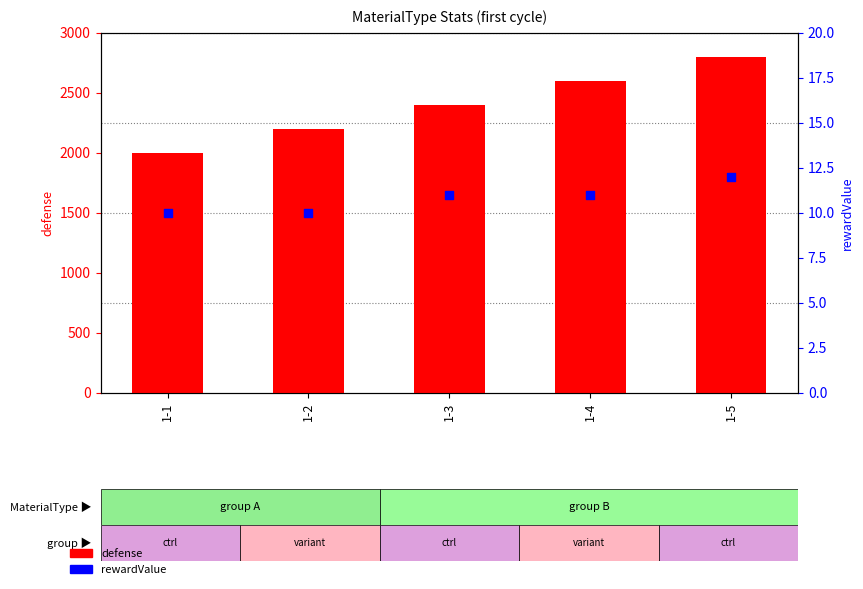

Which series has the largest total across all categories?

defense